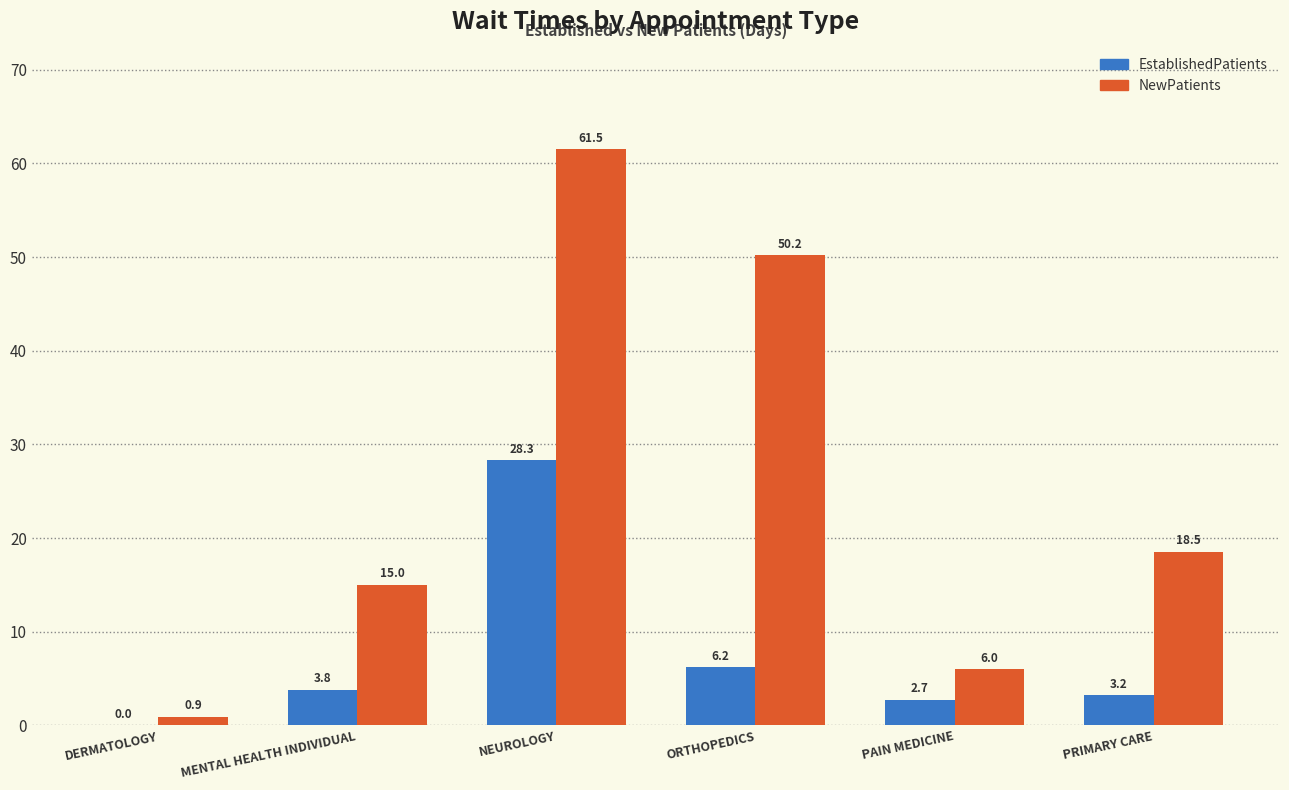

True or false: NewPatients has a value of 21.5 at NEUROLOGY.

False